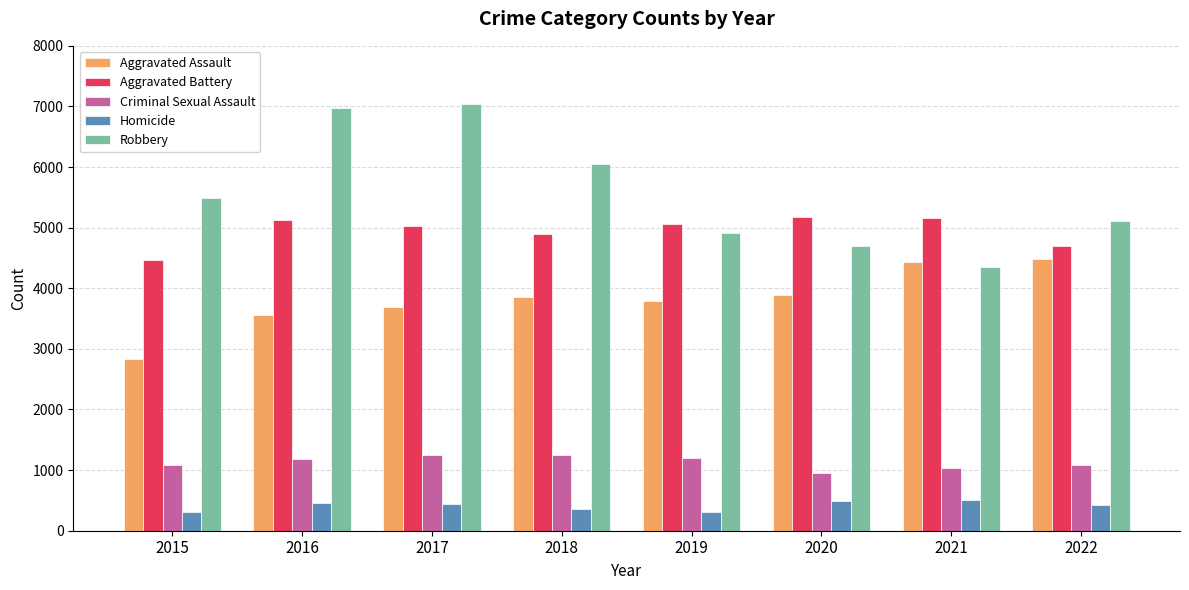

What is the average value of the Aggravated Battery series?

4950